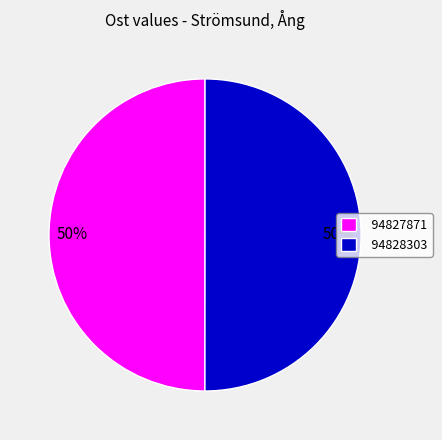

Is it true that 94828303 is 50% of the pie?

True